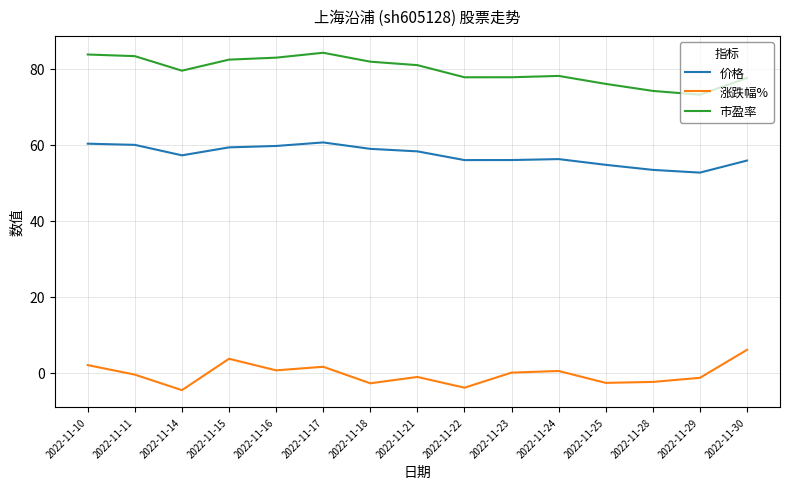

Rank the series at 2022-11-10 from lowest to highest value.

涨跌幅%, 价格, 市盈率